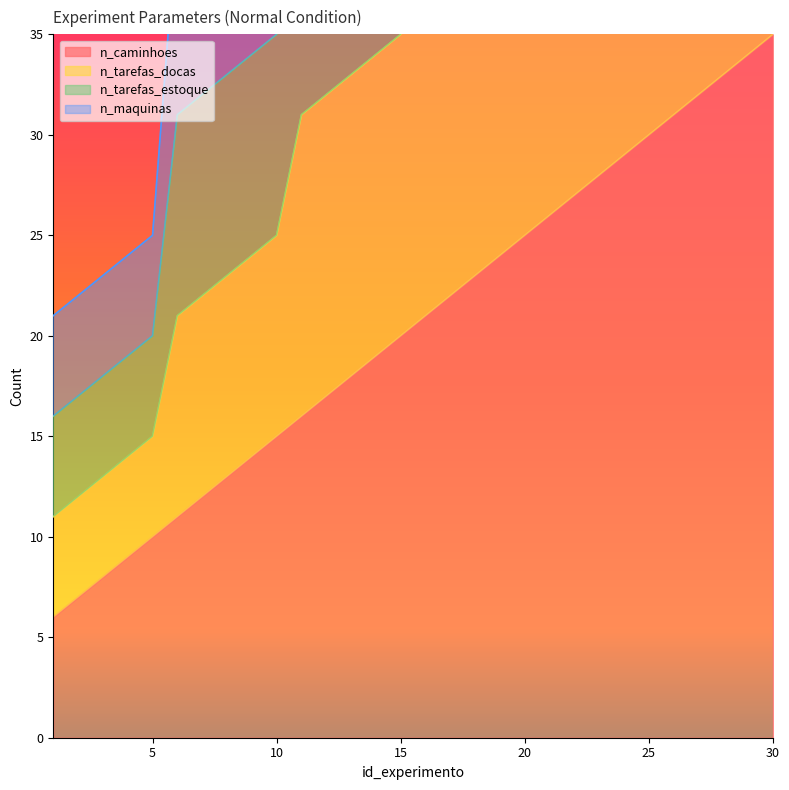

Count the number of categories in the chart.

30